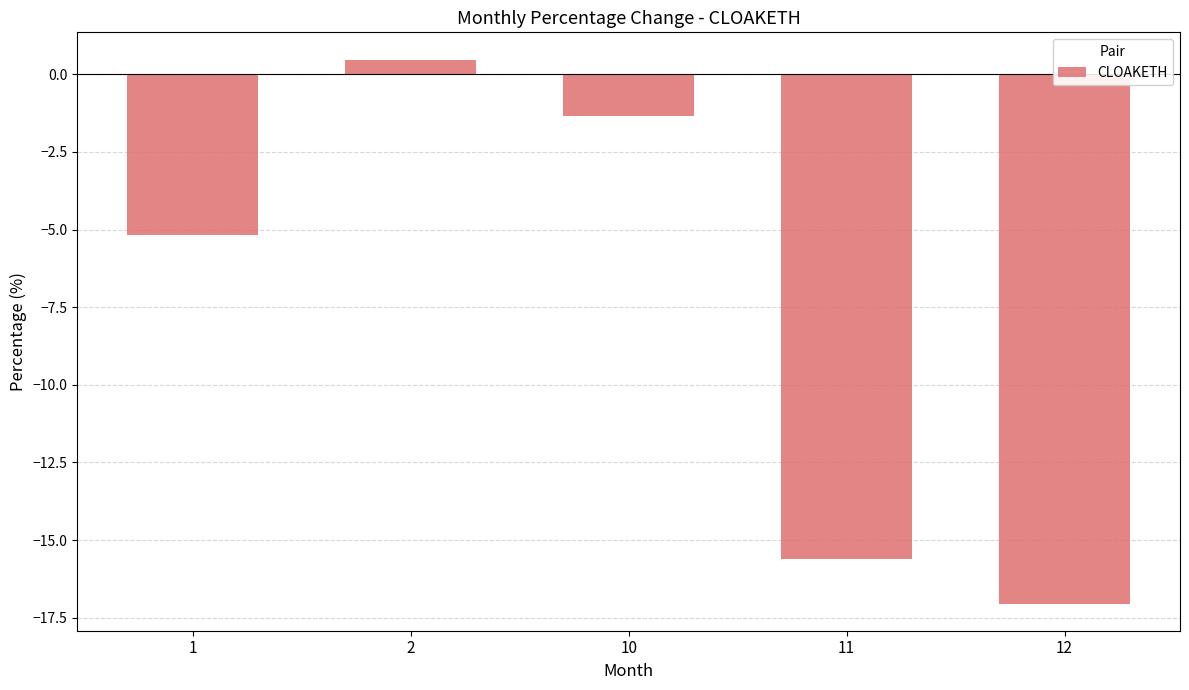

How many bars are there in total?

5